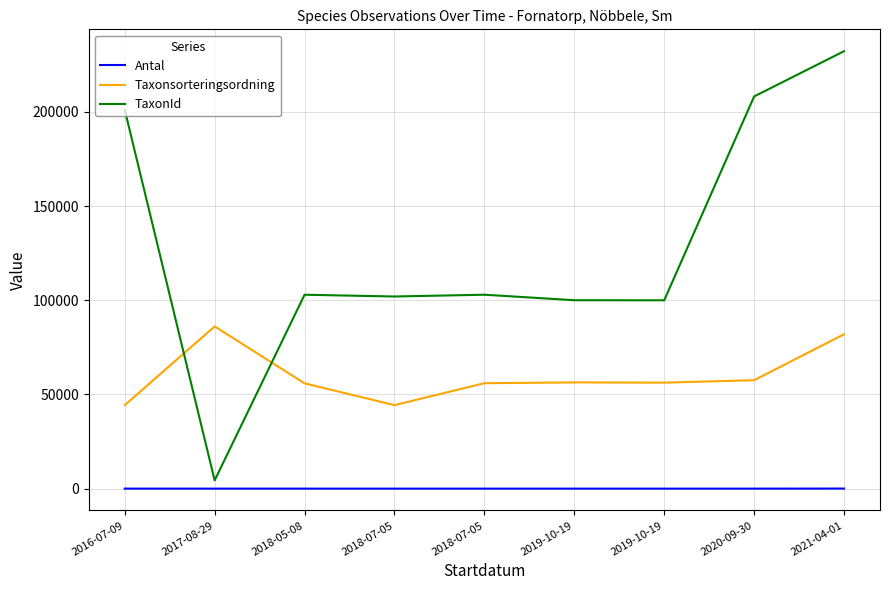

What is the average value of the Taxonsorteringsordning series?

59880